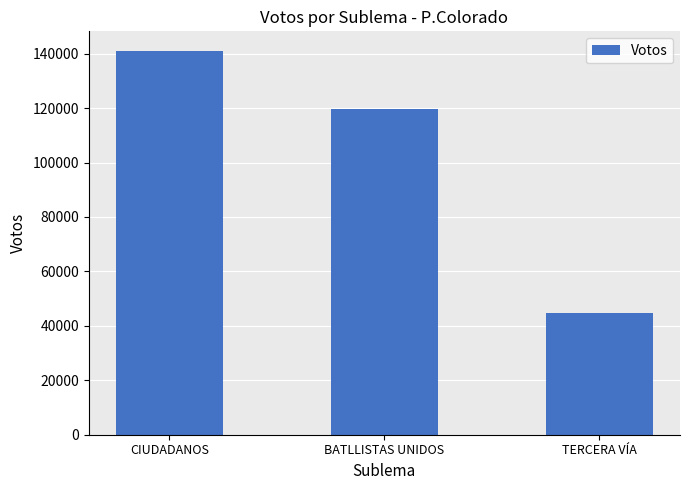

Which label corresponds to the largest value in the chart?

CIUDADANOS